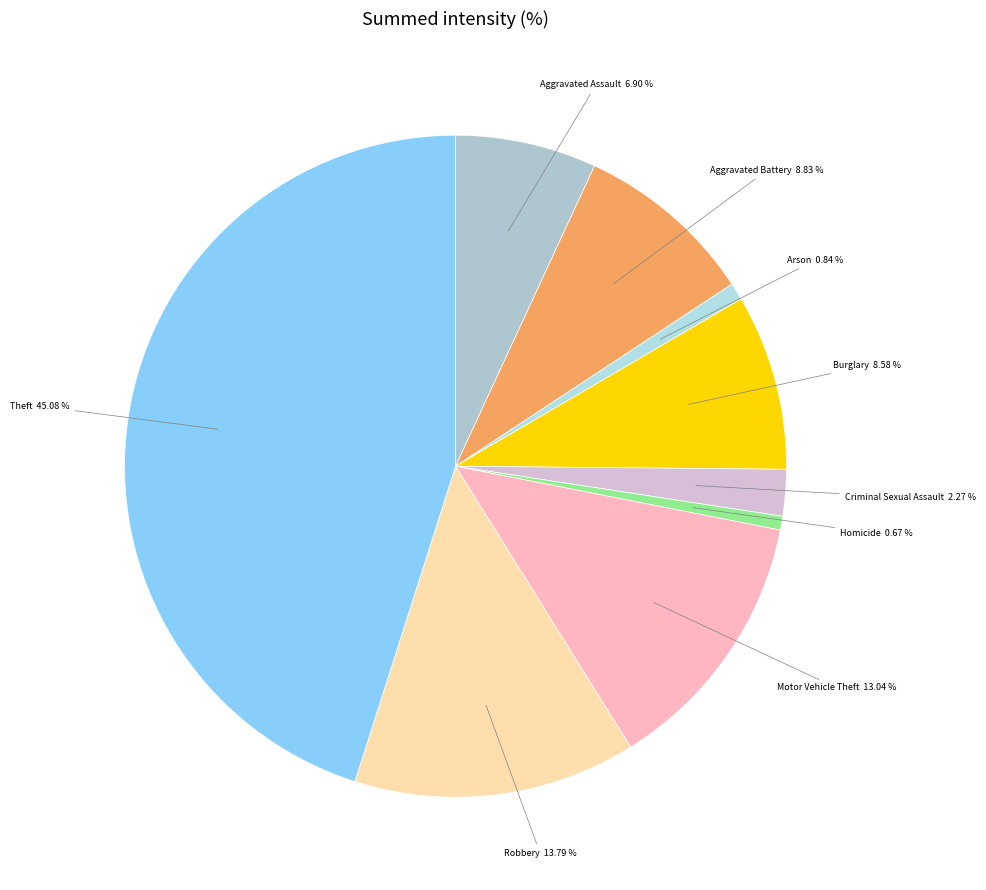

What is the largest slice in the pie chart?

Theft